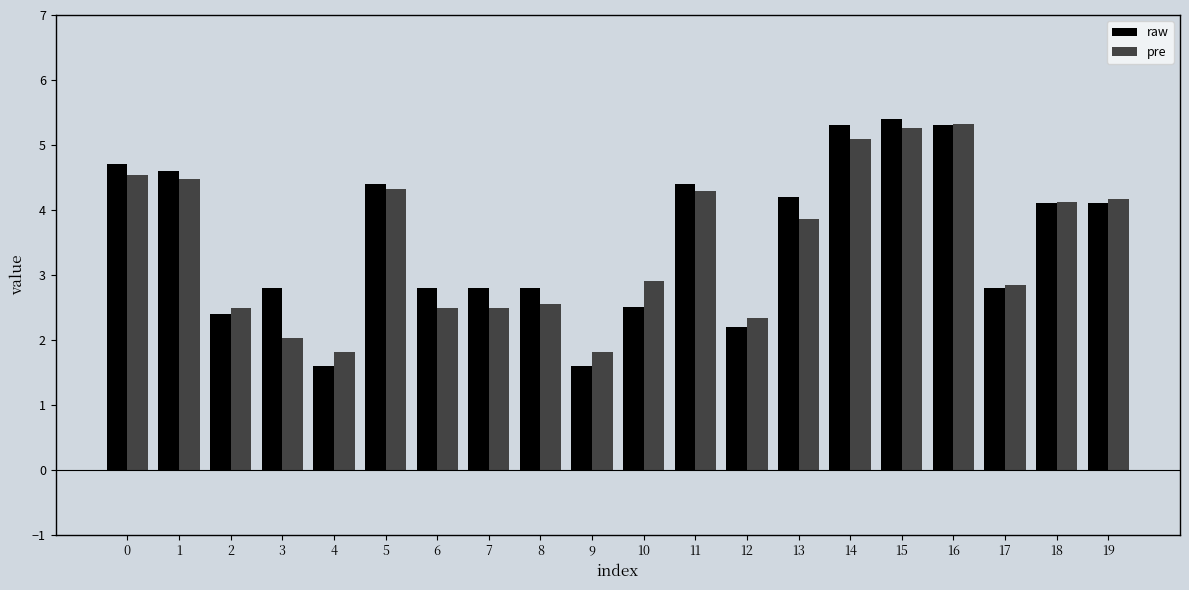

Rank the series by their average value, from lowest to highest.

pre, raw